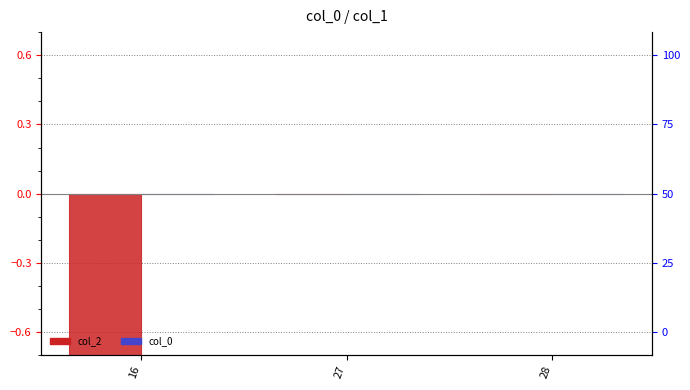

What is the difference between the maximum and minimum values in the col_2 series?

11